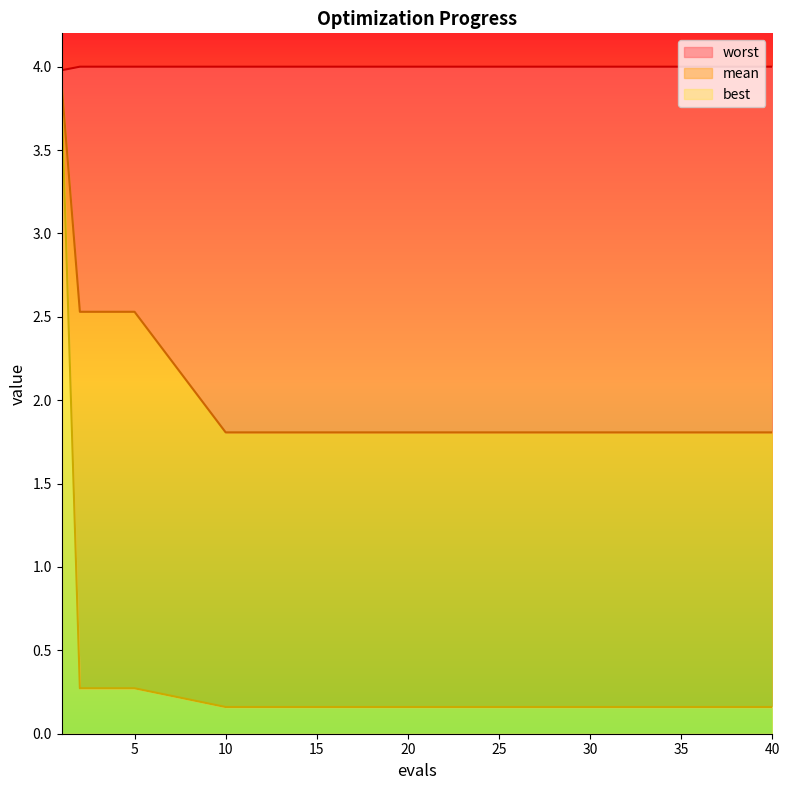

What is the sum of the worst values at 25 and 5?

8.0